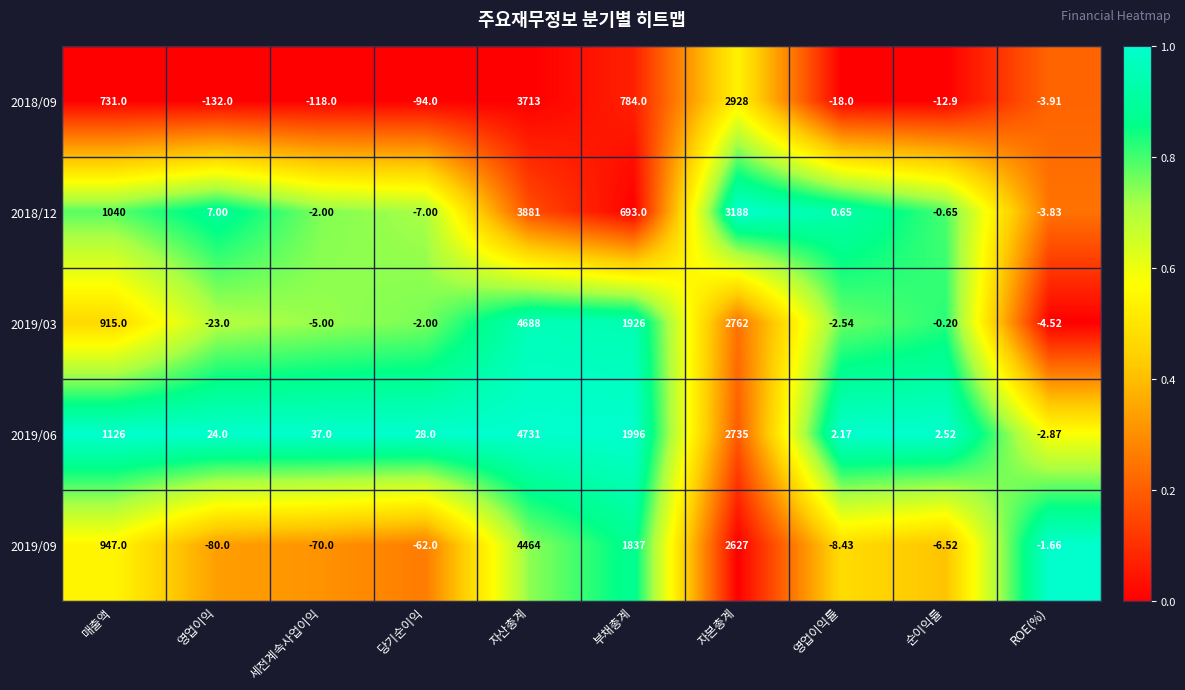

Rank the series by their maximum value, from lowest to highest.

2018/09, 2018/12, 2019/09, 2019/03, 2019/06